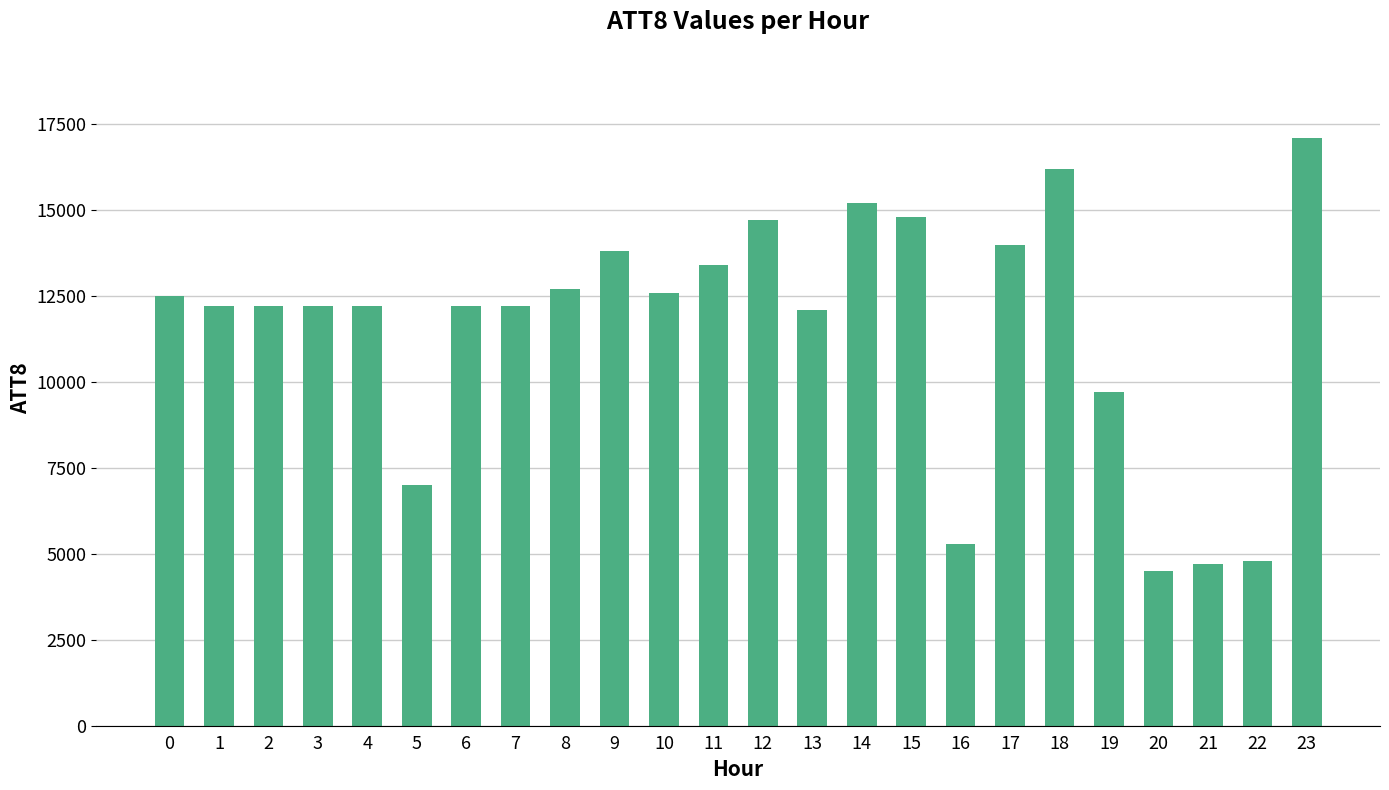

Which has a higher value, 17 or 20?

17